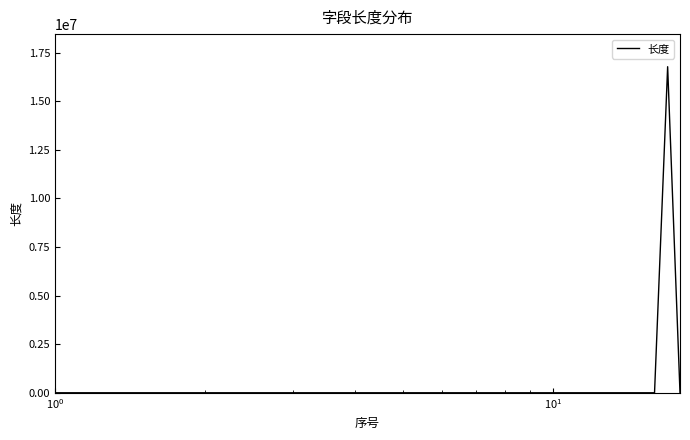

Count the number of data series in this chart.

1